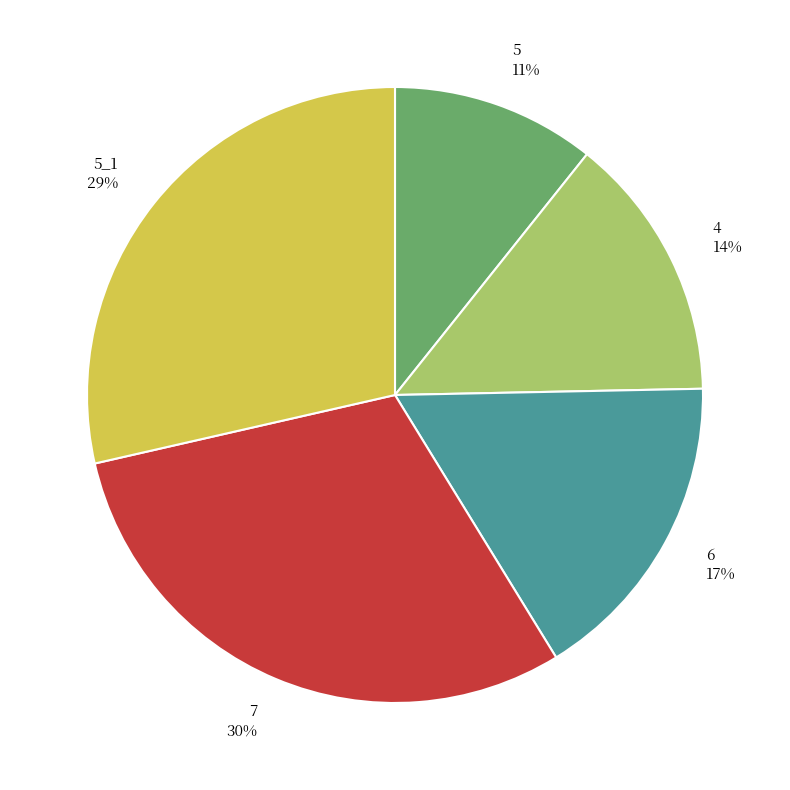

Is the sum of 7 and 5 greater than half?

No